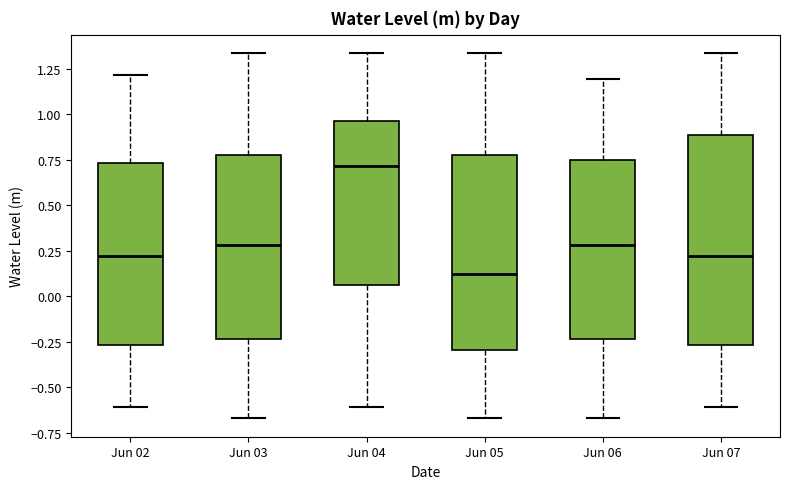

Which box's median line is the lowest?

Jun 05